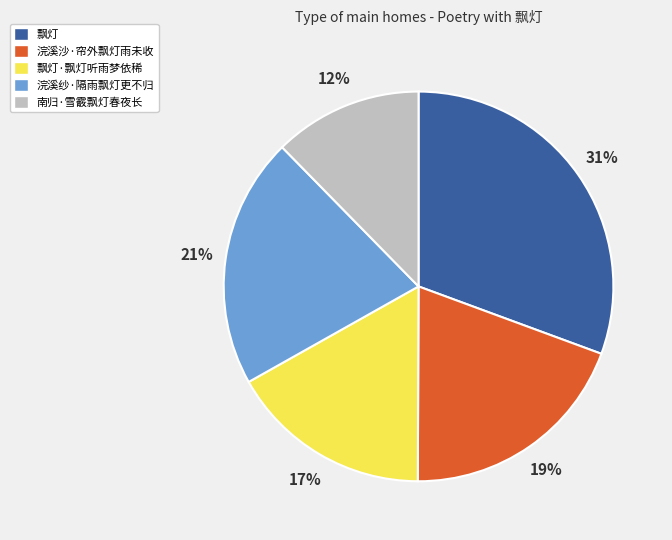

Between 浣溪纱·隔雨飘灯更不归 and 浣溪沙·帘外飘灯雨未收, which is larger?

浣溪纱·隔雨飘灯更不归